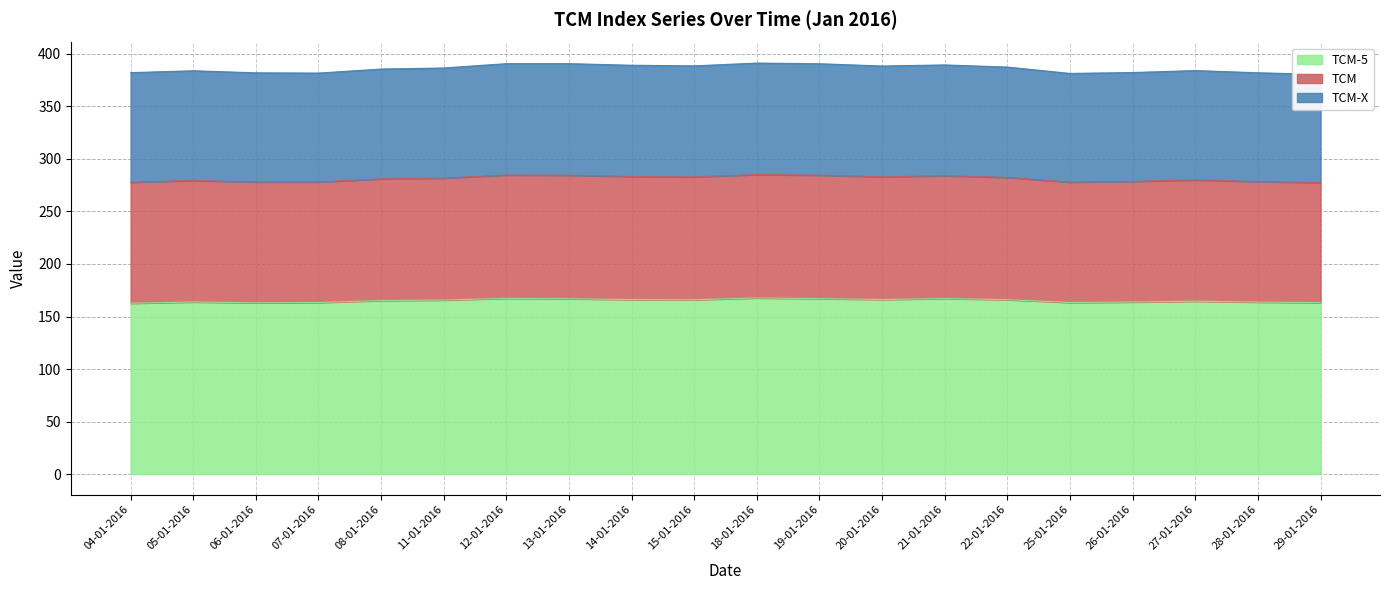

How many lines are shown in the chart?

2